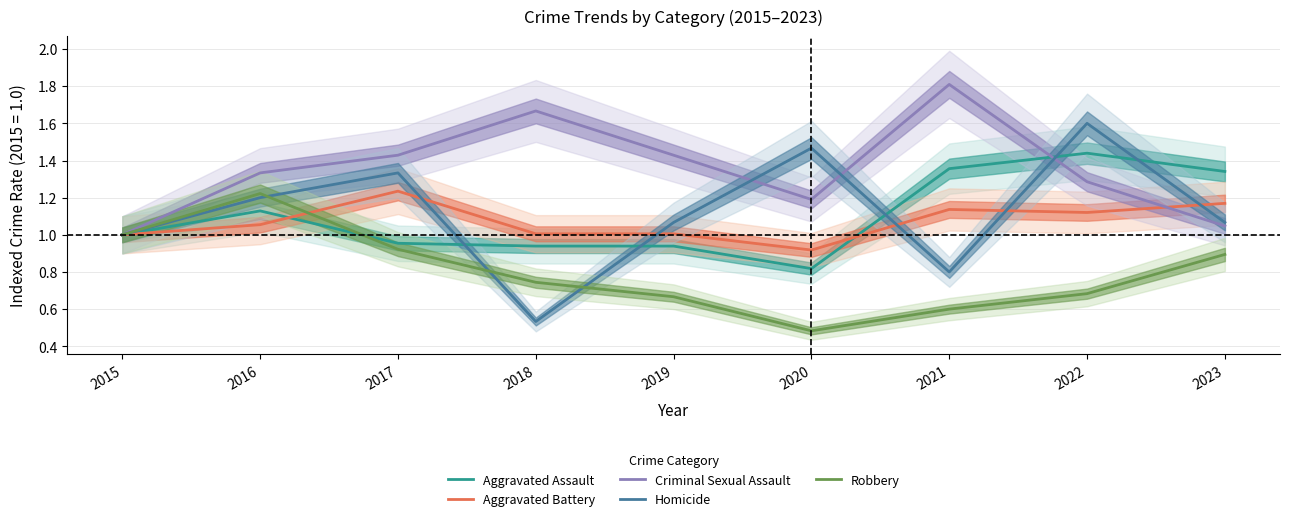

At which label does Aggravated Assault first exceed 1?

2016